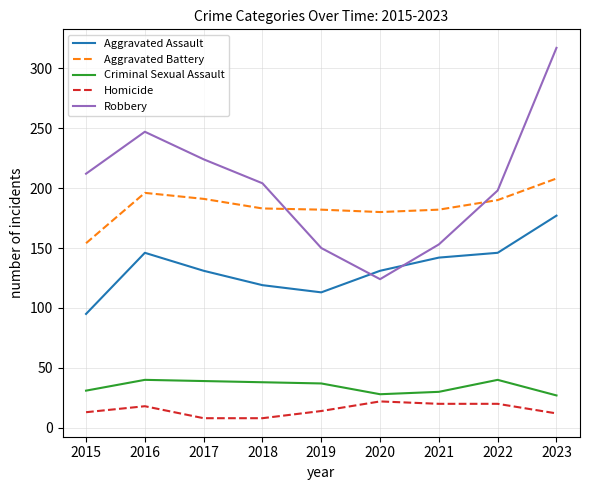

The Robbery series shows 68 at 2022. True or false?

False